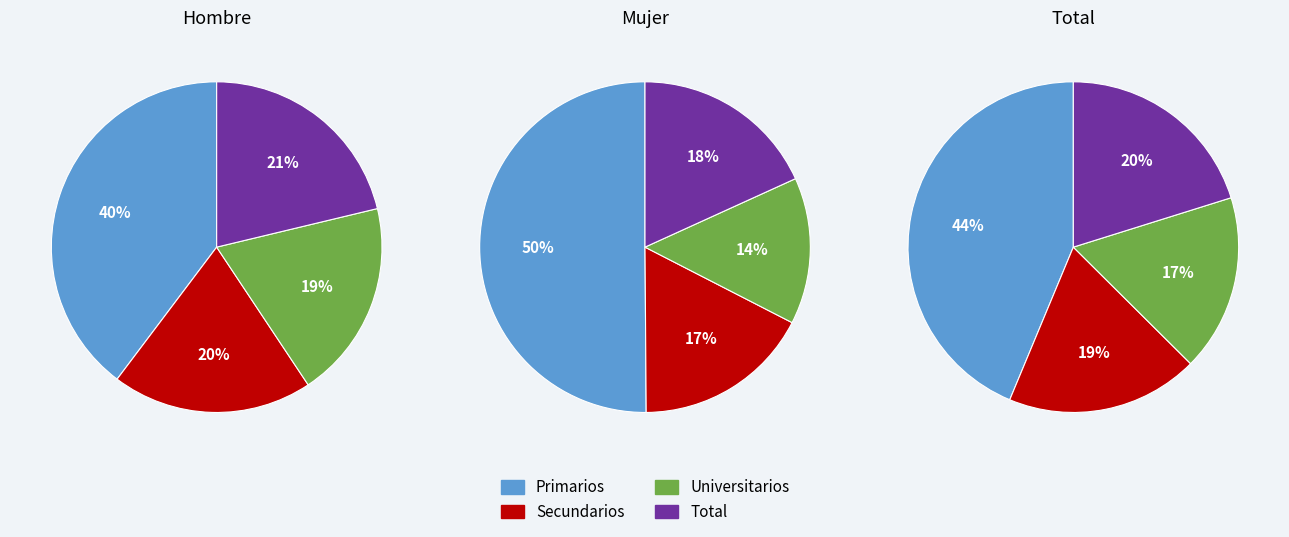

To the nearest percent, what percentage of the pie is Total?

21%